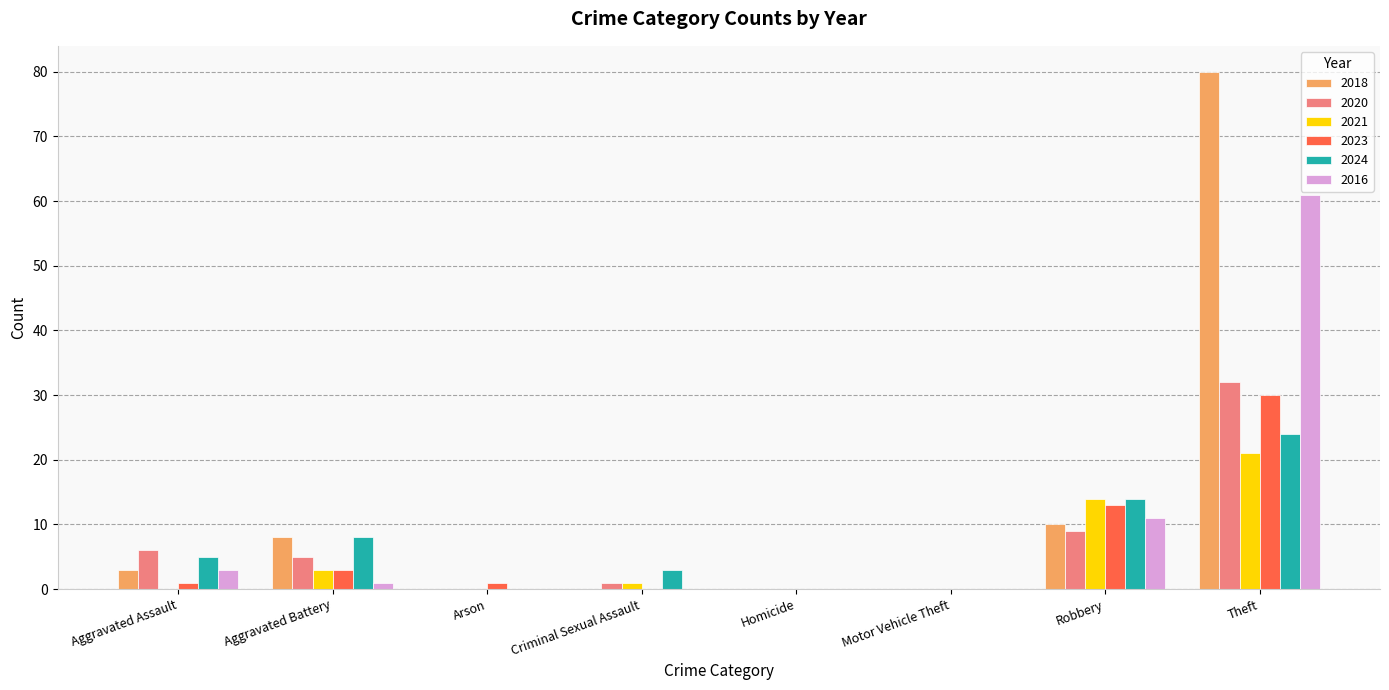

At which label does 2016 reach its peak?

Theft